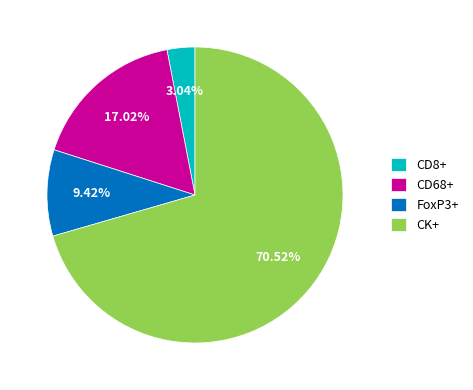

What is the smallest slice in the pie chart?

CD8+